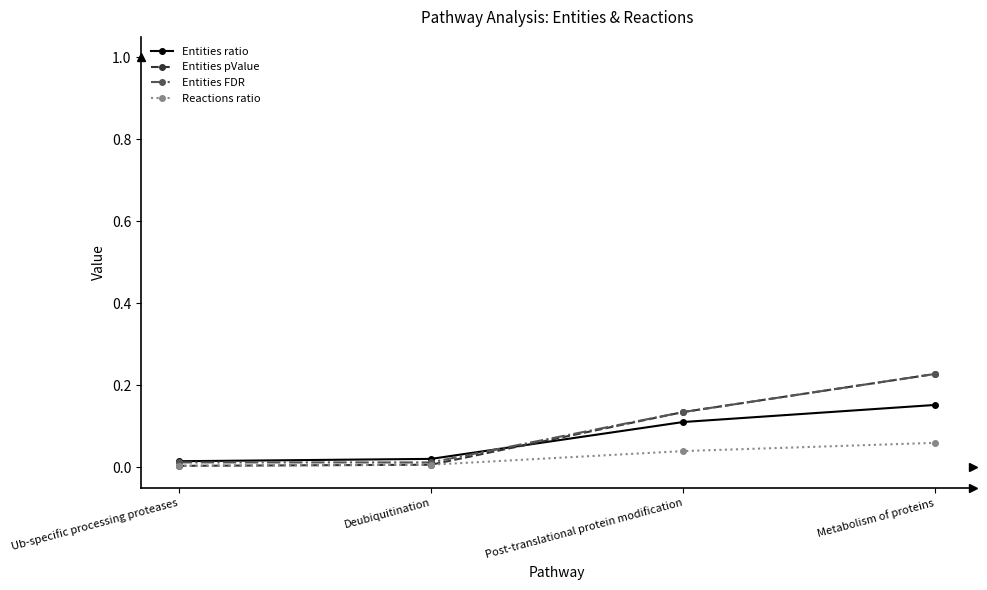

Which series has the widest spread of values?

Entities pValue